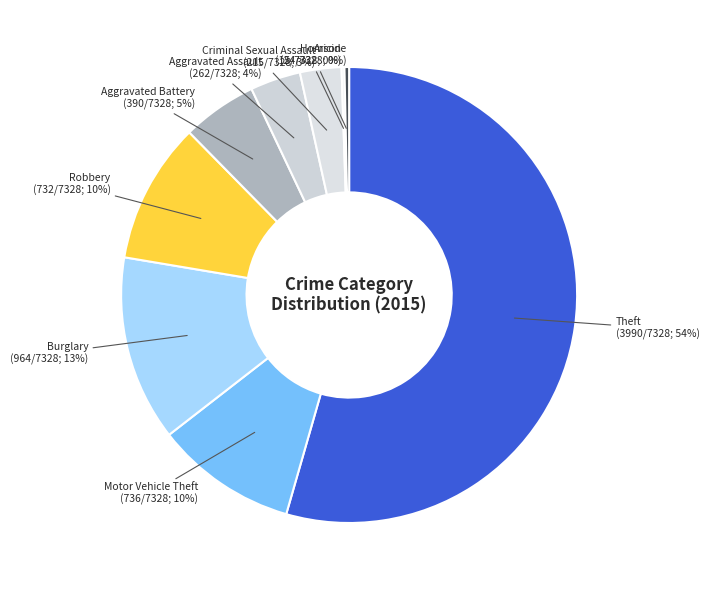

Which category has the biggest portion of the pie?

Theft